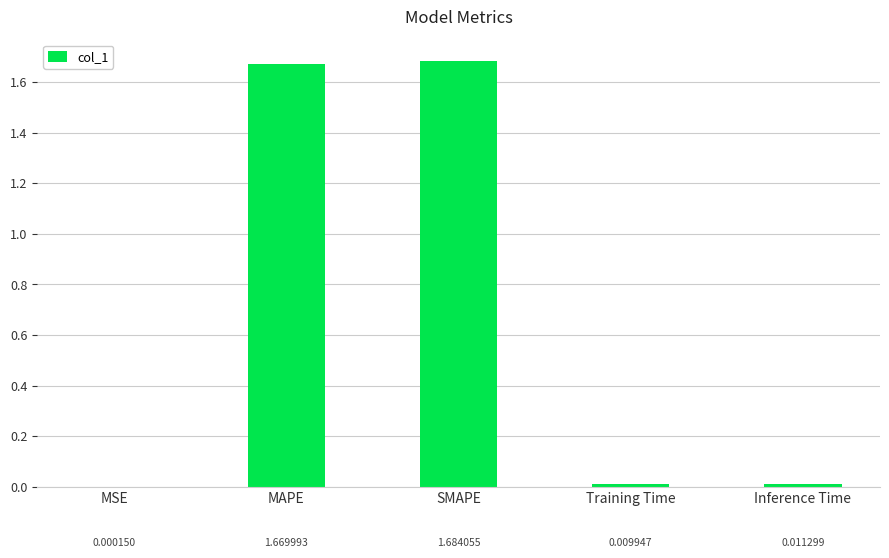

Between MAPE and MSE, which is larger?

MAPE